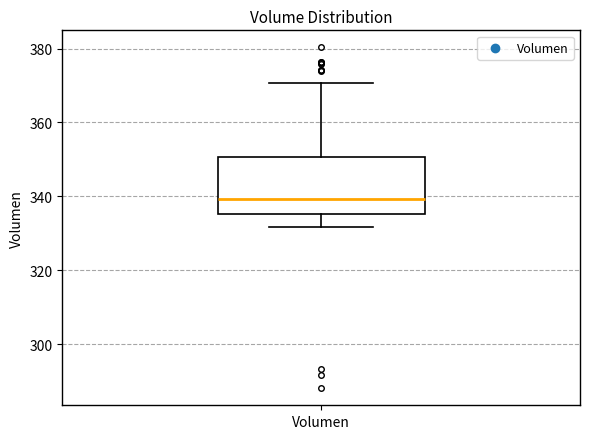

Where does the median line of the box for Volumen sit on the y-axis? The values are not printed on the chart, so give them approximately, as read against the axis.

340